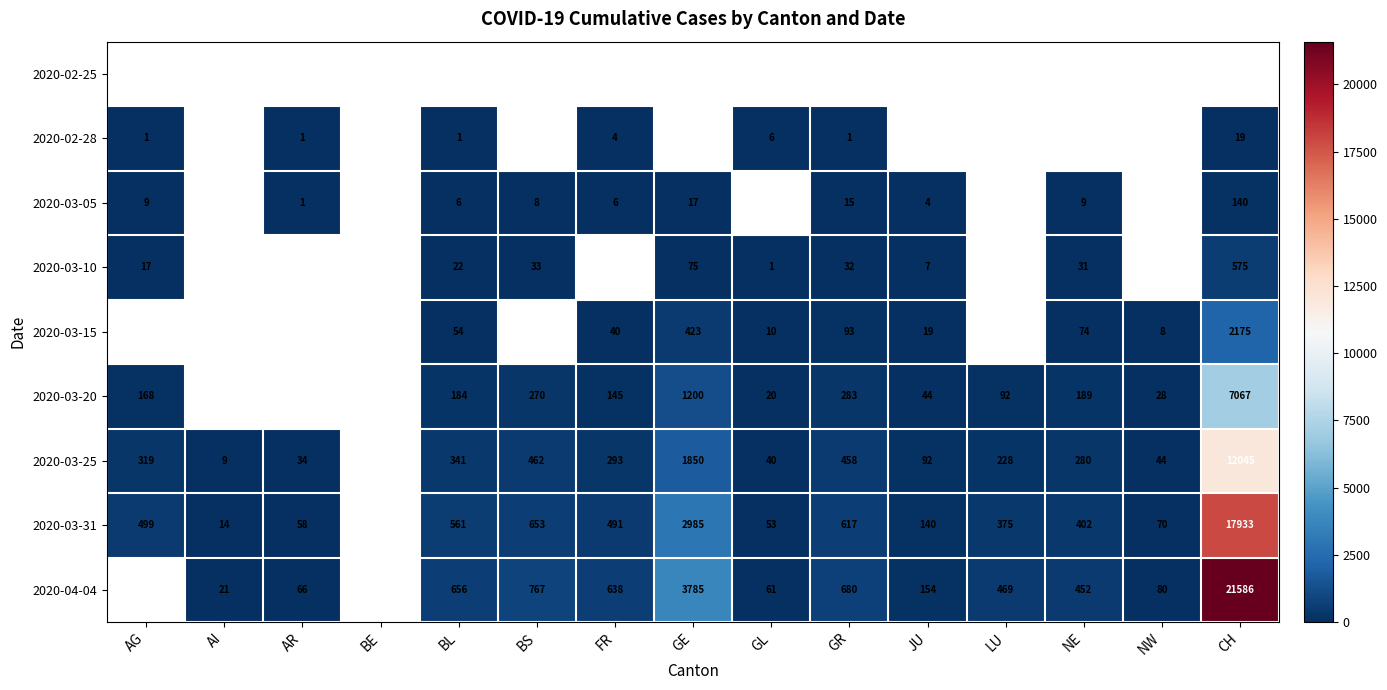

Is it true that 2020-03-05 equals 6 at BL?

True